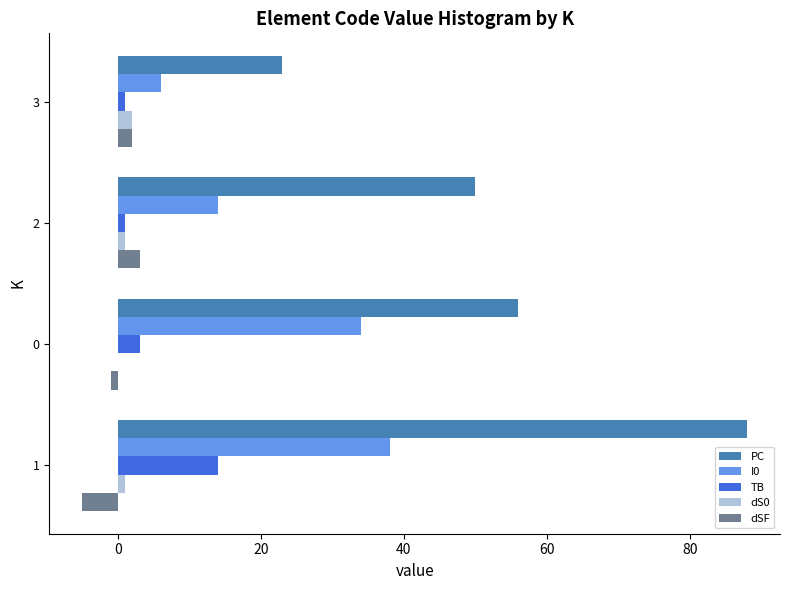

Is the value of TB at 3 greater than the value of dSF at 1?

Yes